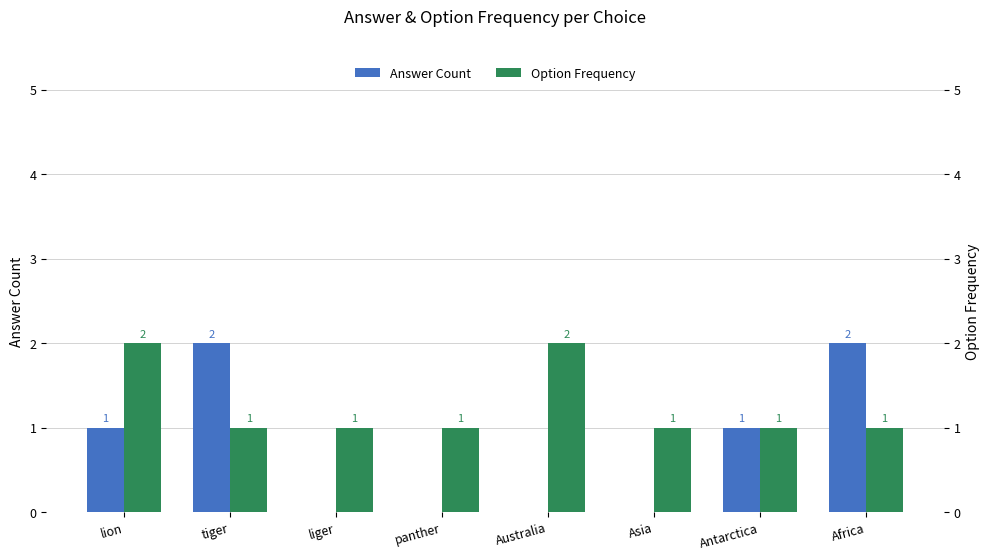

List the series in order of their overall mean, highest first.

Option Frequency, Answer Count